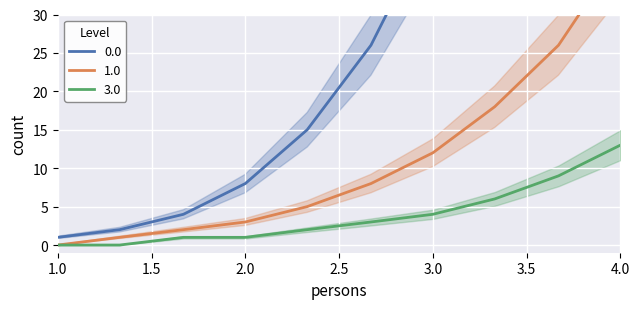

The value of 3.0 at 2.0 is 1. True or false?

True